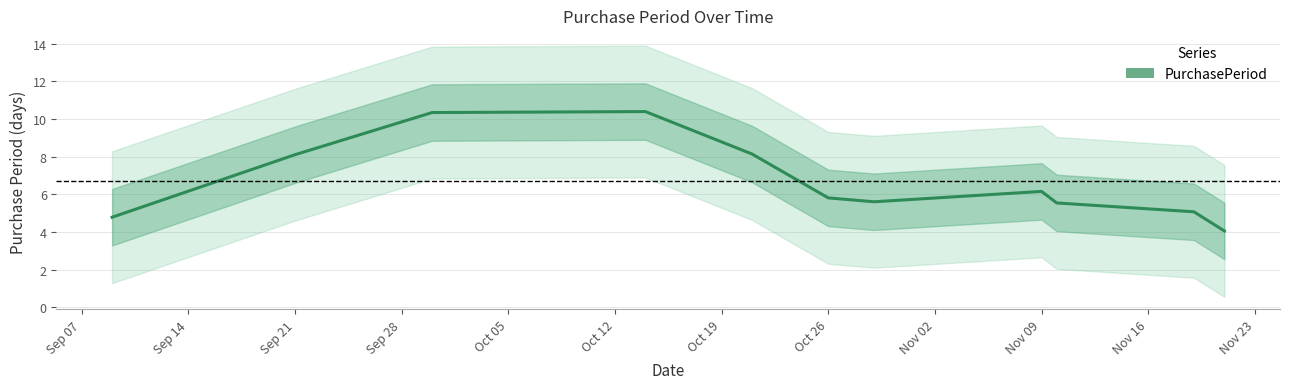

The value at Sep 07 is 4.8. True or false?

True